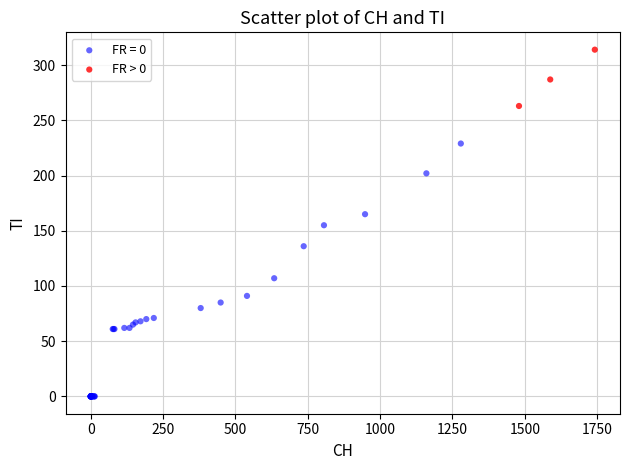

Which series has the widest spread of Y values?

FR = 0